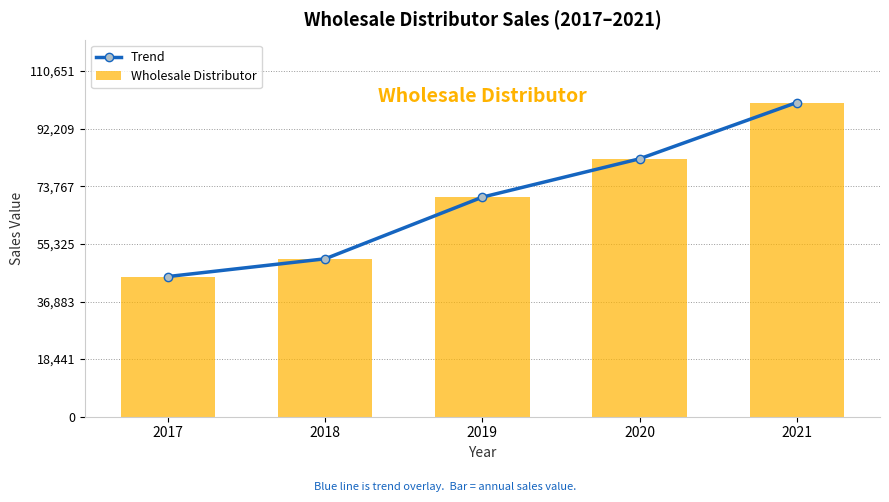

True or false: Wholesale Distributor has a value of 42409 at 2019.

False